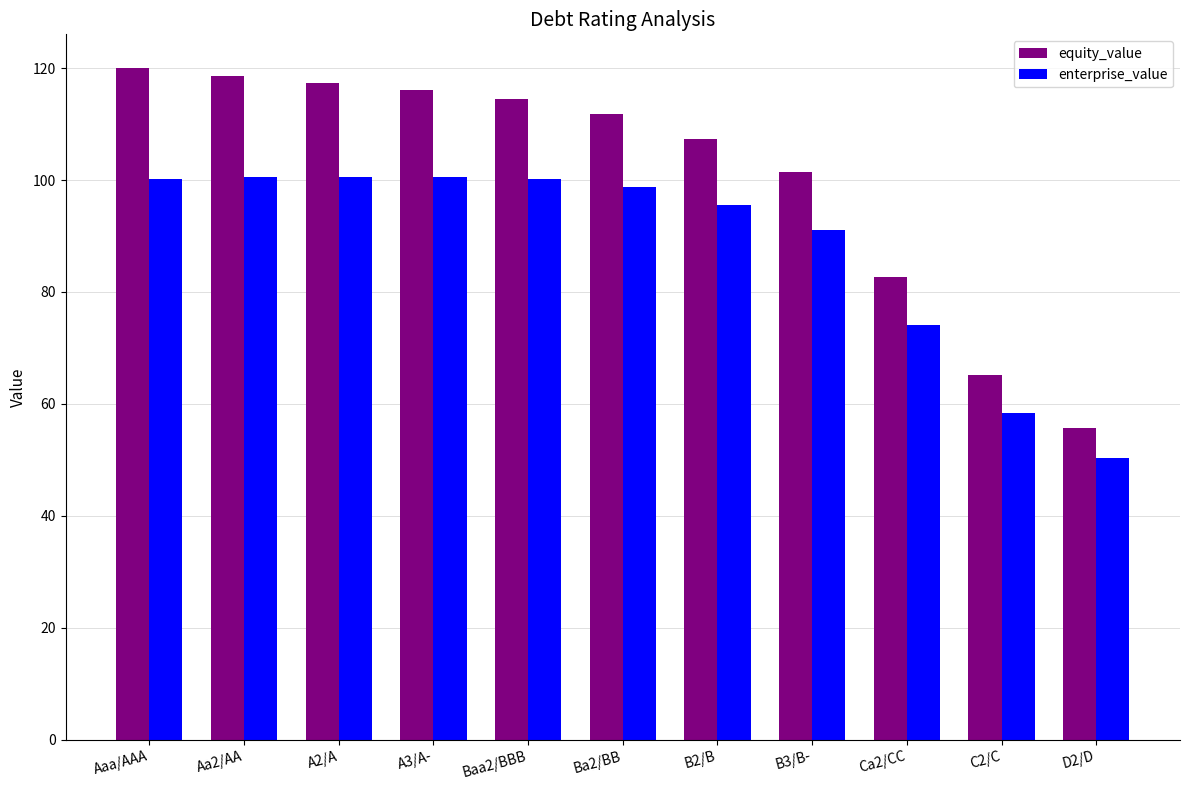

What is the minimum value for enterprise_value?

50.3